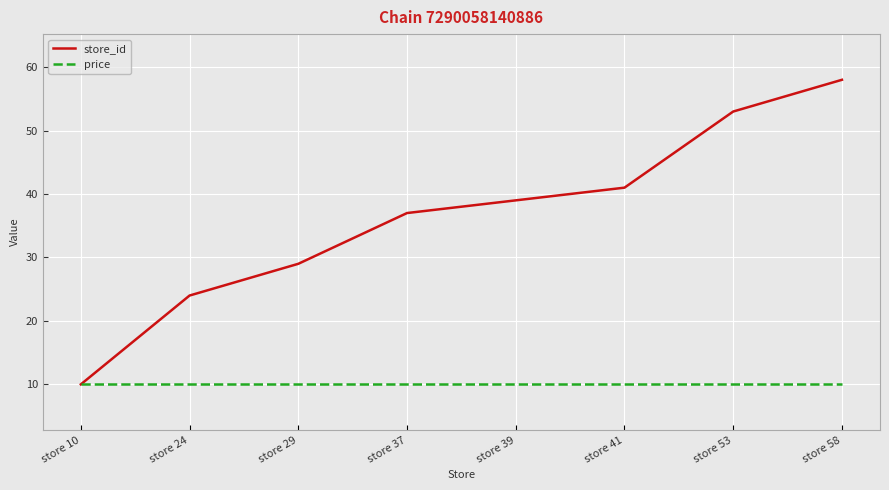

What is the maximum value shown in the chart?

58